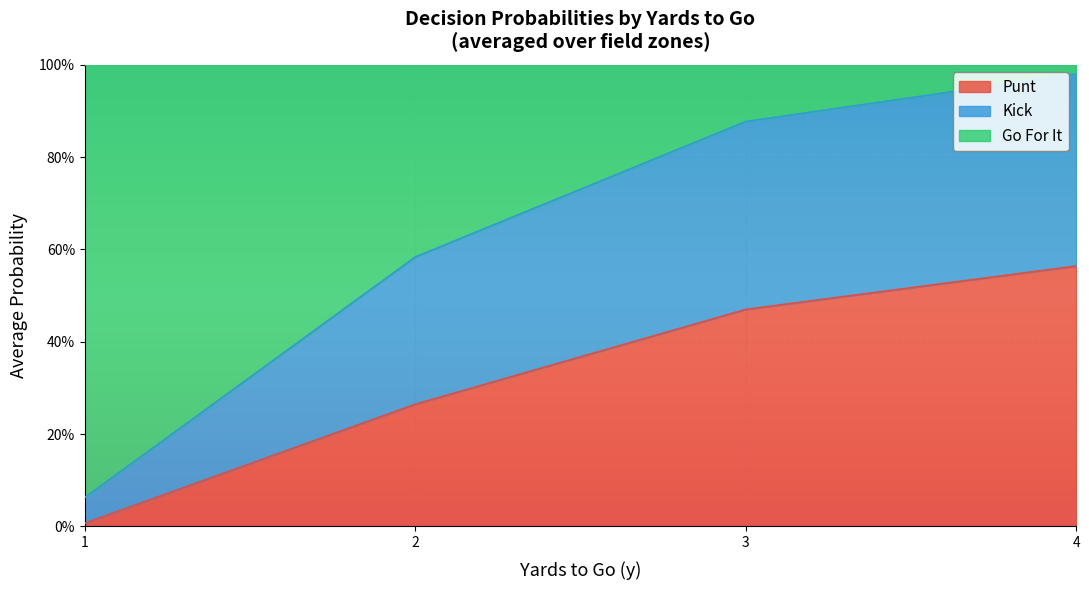

True or false: gofor has a value of 0.5 at 3.

False